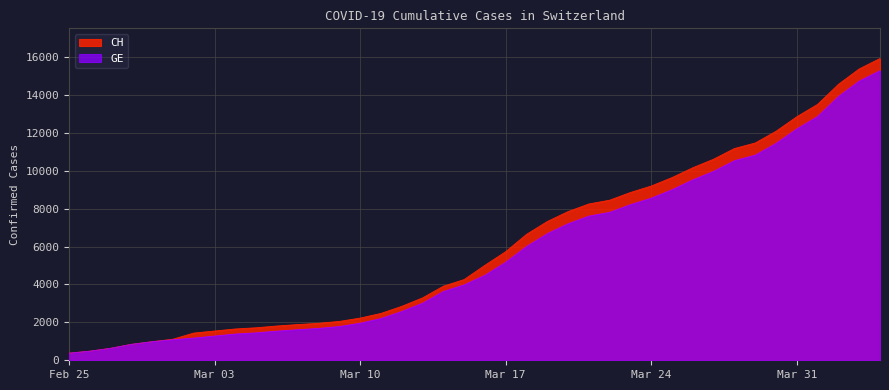

How many data points in CH are above 5012?

19